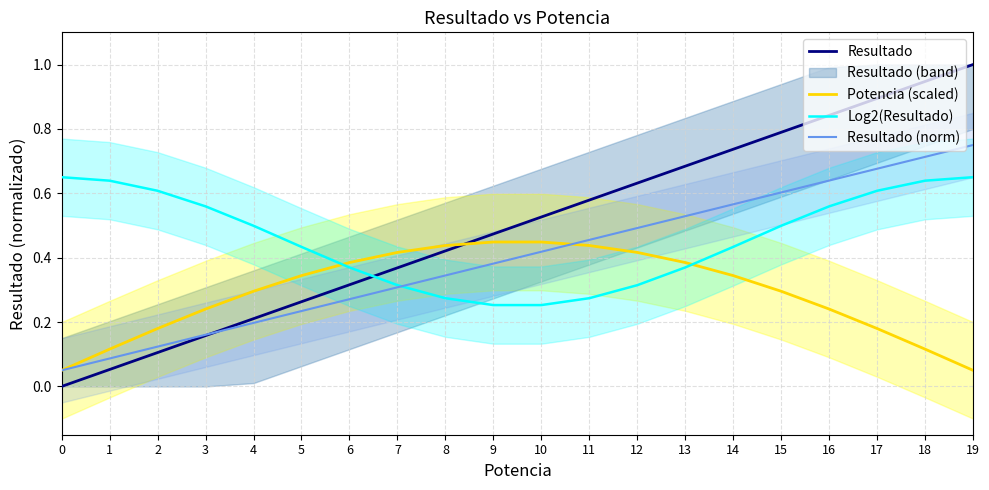

What is the difference between the maximum and minimum values in the Resultado series?

1.0